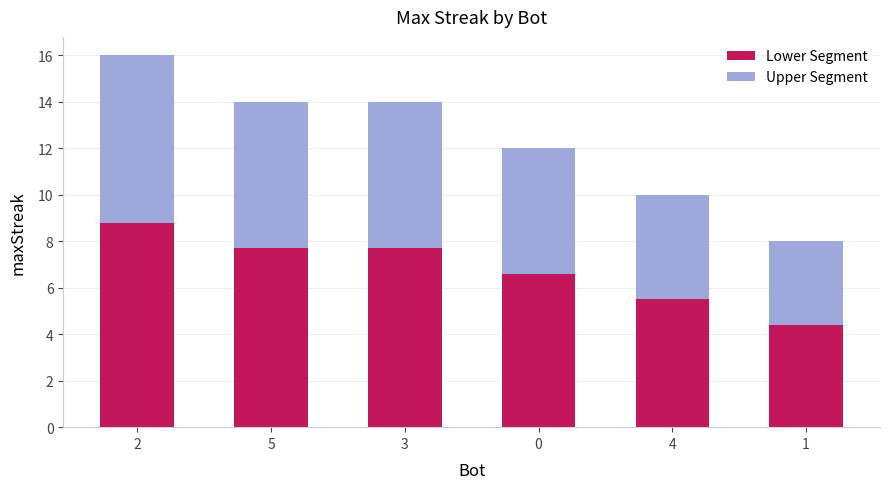

What is the total value across all series at 2?

16.0